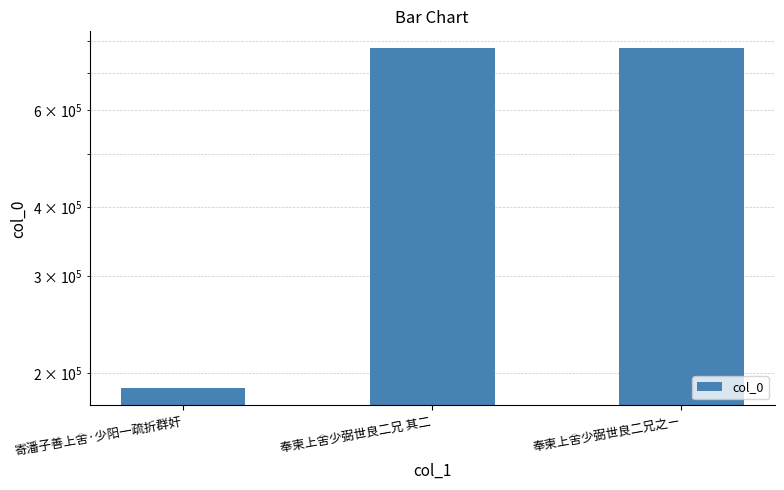

What is the sum of the values at 奉柬上舍少弼世良二兄 其二 and 奉柬上舍少弼世良二兄之ㄧ?

1553927